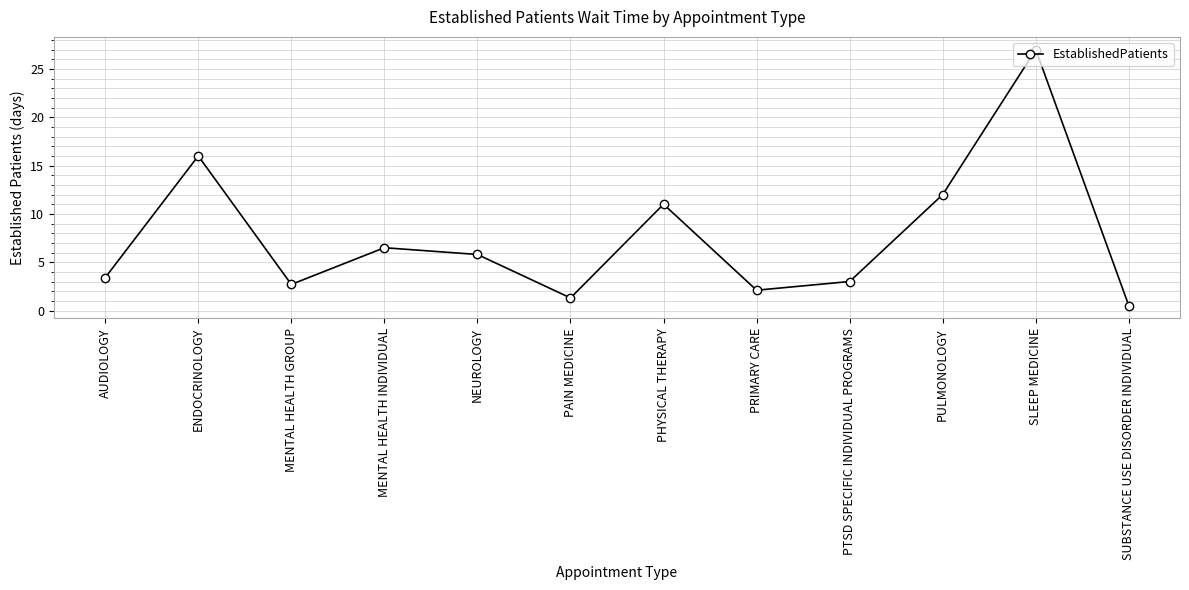

What is the change in value from ENDOCRINOLOGY to SUBSTANCE USE DISORDER INDIVIDUAL?

-15.5